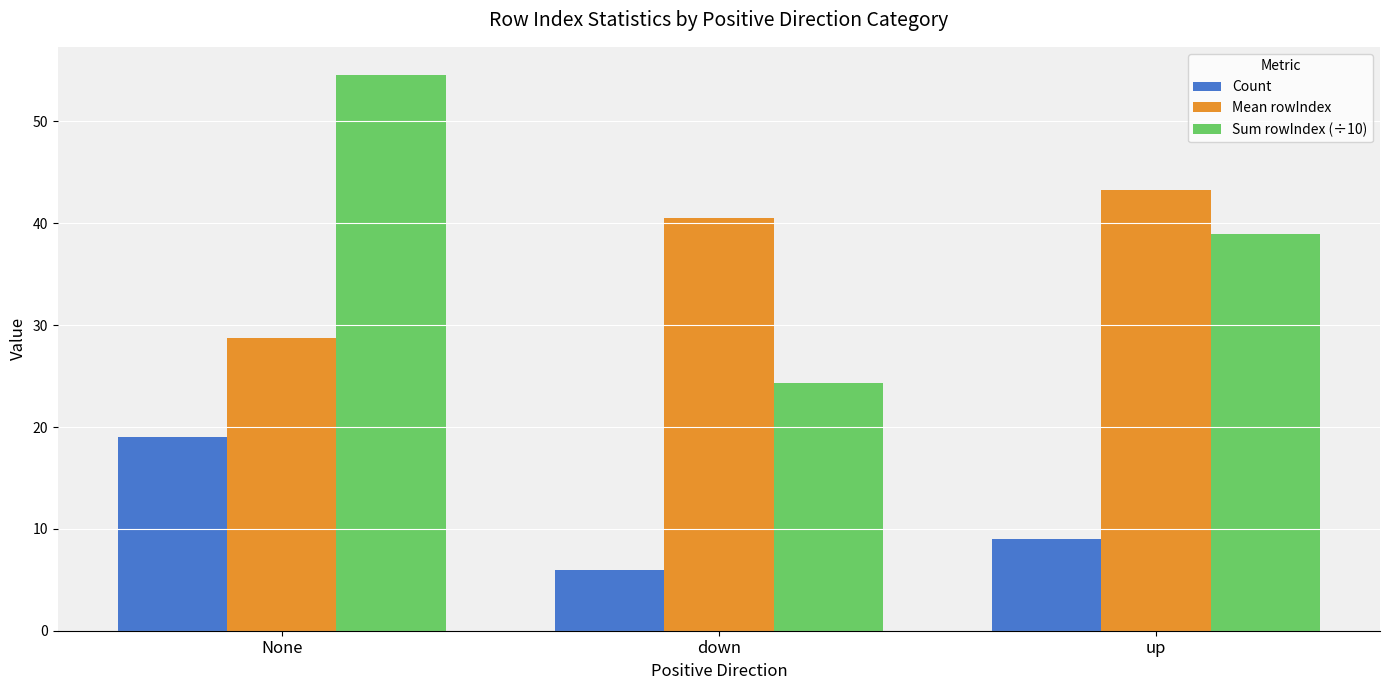

Reading left to right, list all the values displayed in this chart.

Count: None=19.0	down=6.0	up=9.0
Mean rowIndex: None=28.7	down=40.5	up=43.3
Sum rowIndex (÷10): None=54.6	down=24.3	up=39.0